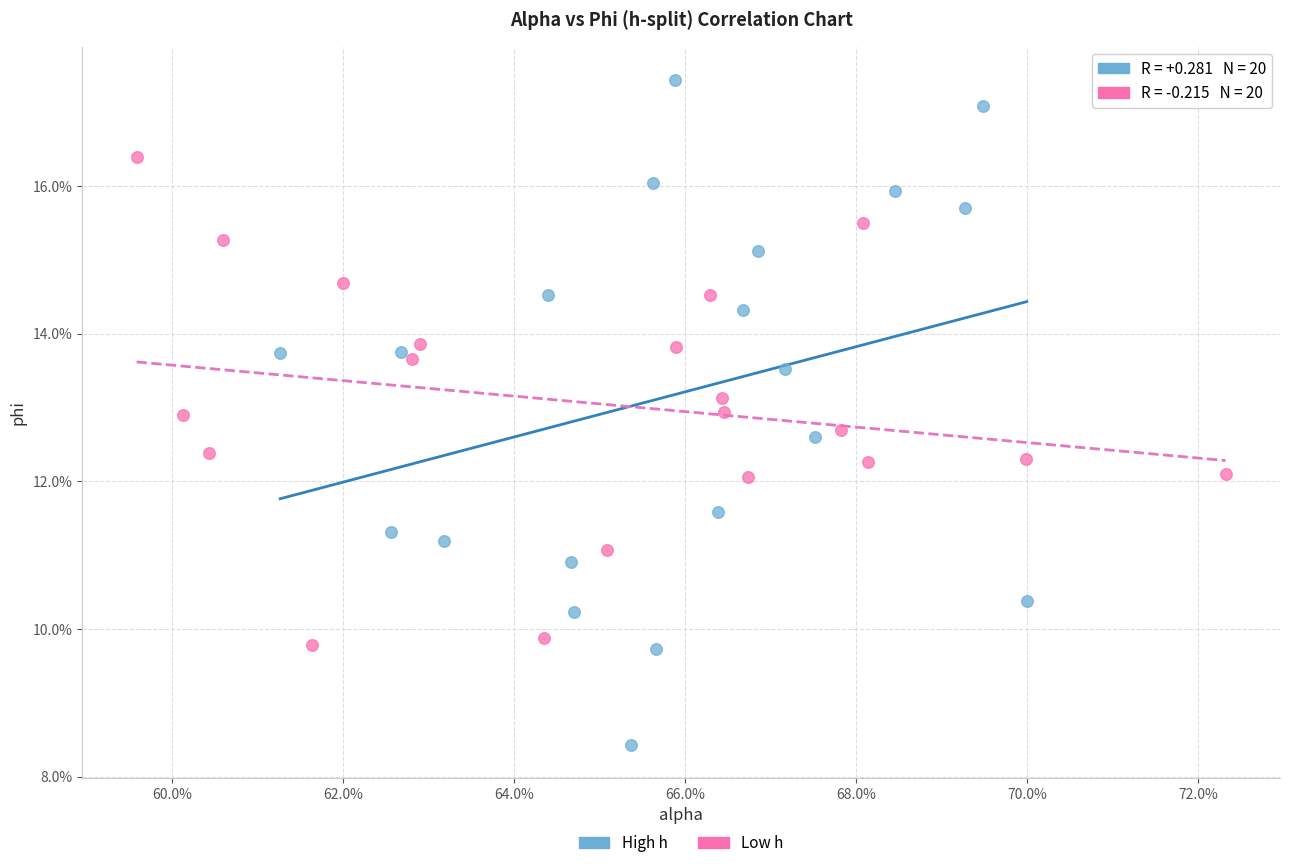

Which series has the widest spread of Y values?

High h